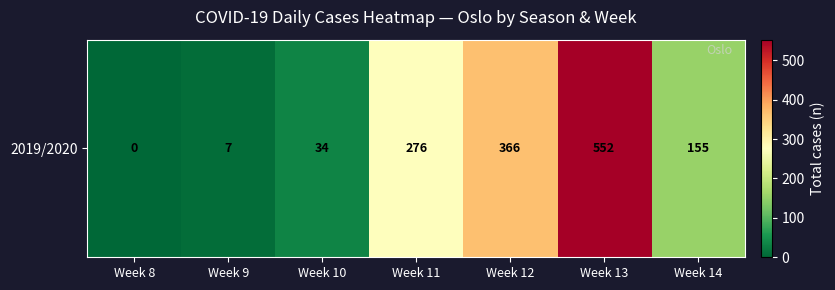

Which category has the highest value across all series?

Week 13